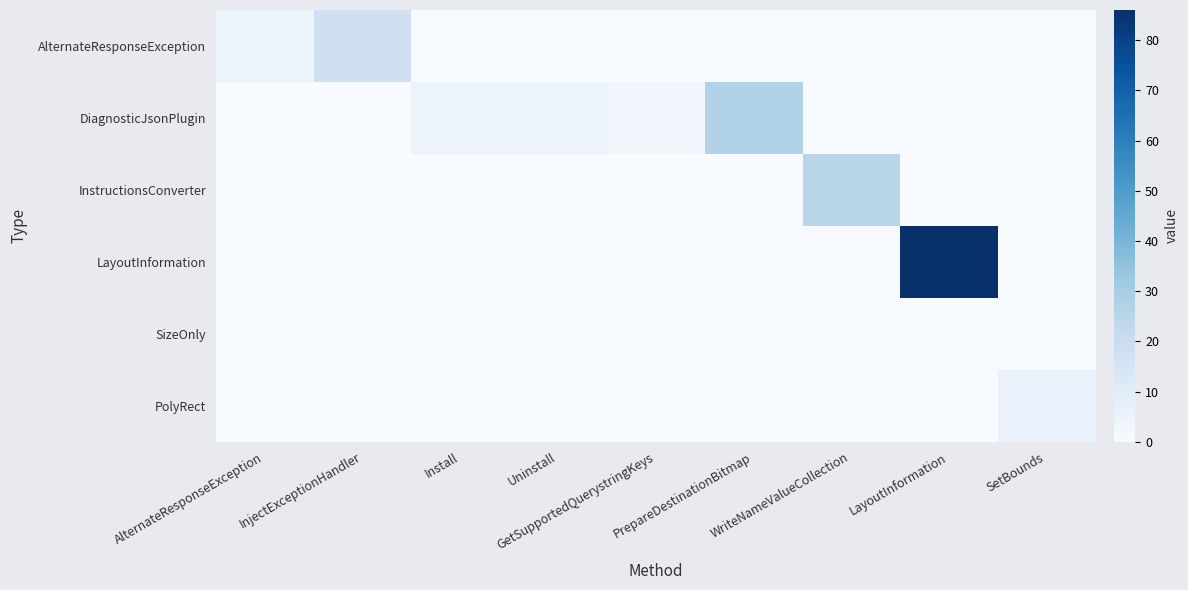

Reading left to right, transcribe all the data shown in this chart.

AlternateResponseException: AlternateResponseException=5	InjectExceptionHandler=18	Install=0	Uninstall=0	GetSupportedQuerystringKeys=0	PrepareDestinationBitmap=0	WriteNameValueCollection=0	LayoutInformation=0	SetBounds=0
DiagnosticJsonPlugin: AlternateResponseException=0	InjectExceptionHandler=0	Install=5	Uninstall=5	GetSupportedQuerystringKeys=3	PrepareDestinationBitmap=27	WriteNameValueCollection=0	LayoutInformation=0	SetBounds=0
InstructionsConverter: AlternateResponseException=0	InjectExceptionHandler=0	Install=0	Uninstall=0	GetSupportedQuerystringKeys=0	PrepareDestinationBitmap=0	WriteNameValueCollection=25	LayoutInformation=0	SetBounds=0
LayoutInformation: AlternateResponseException=0	InjectExceptionHandler=0	Install=0	Uninstall=0	GetSupportedQuerystringKeys=0	PrepareDestinationBitmap=0	WriteNameValueCollection=0	LayoutInformation=86	SetBounds=0
SizeOnly: AlternateResponseException=0	InjectExceptionHandler=0	Install=0	Uninstall=0	GetSupportedQuerystringKeys=0	PrepareDestinationBitmap=0	WriteNameValueCollection=0	LayoutInformation=0	SetBounds=0
PolyRect: AlternateResponseException=0	InjectExceptionHandler=0	Install=0	Uninstall=0	GetSupportedQuerystringKeys=0	PrepareDestinationBitmap=0	WriteNameValueCollection=0	LayoutInformation=0	SetBounds=6